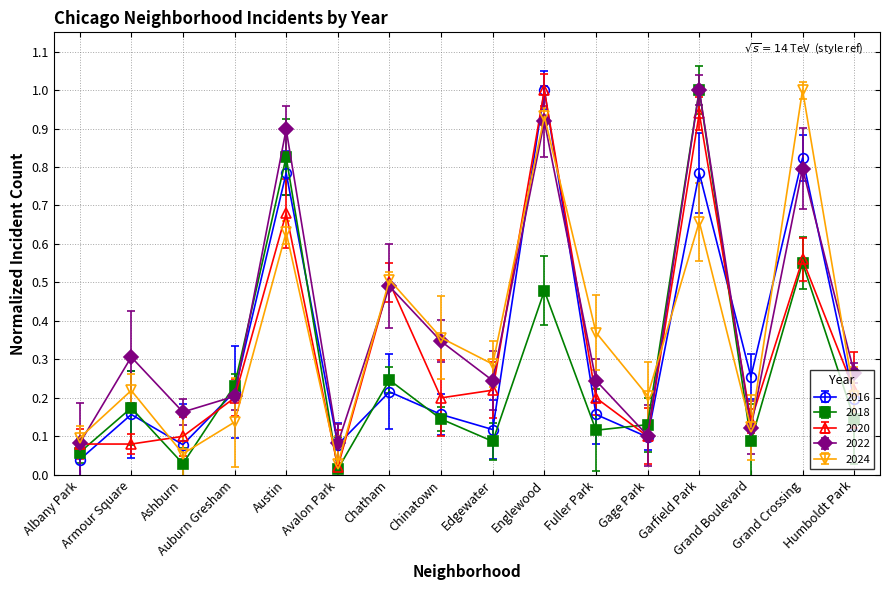

What is the difference between the second highest and second lowest values in the 2016 series?

0.7